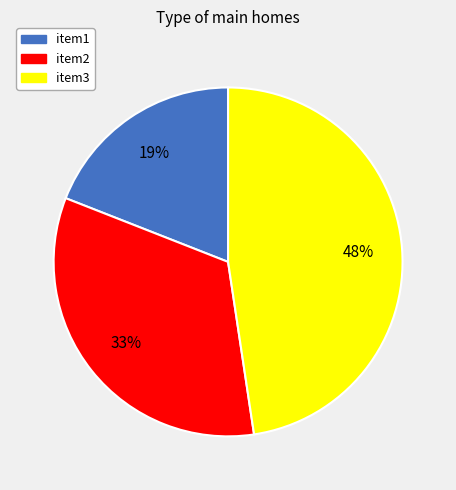

To the nearest percent, what portion does item2 represent?

33%